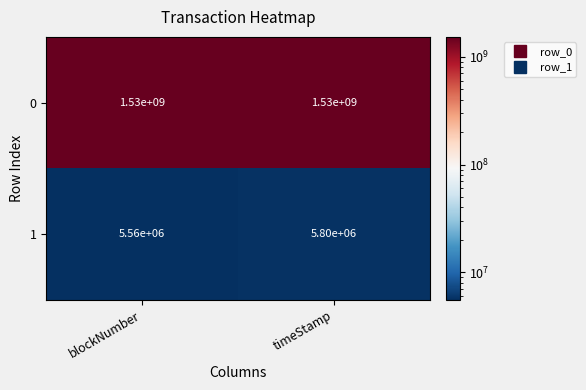

Is it true that 1 equals 9285666 at timeStamp?

False